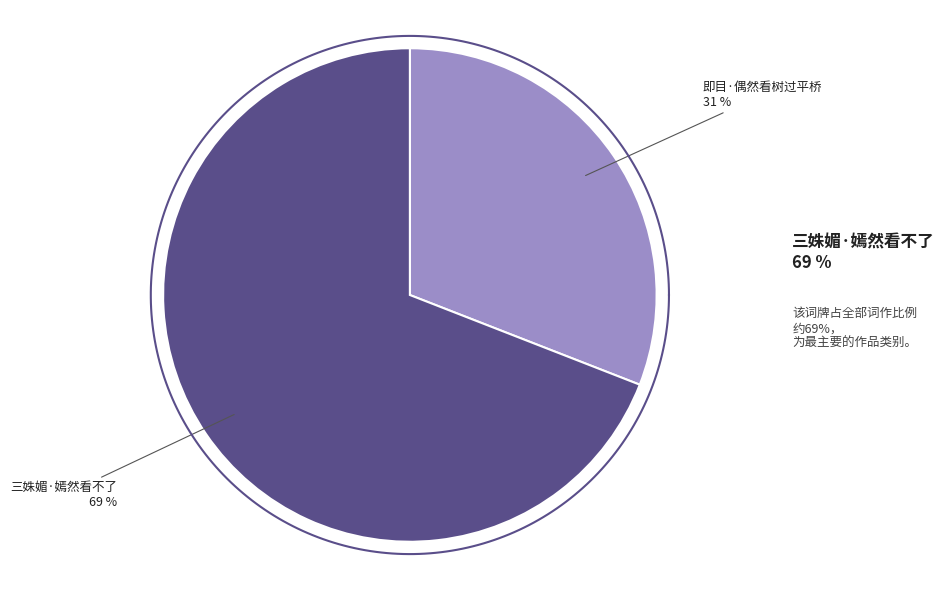

Rank the categories by value from lowest to highest.

即目·偶然看树过平桥, 三姝媚·嫣然看不了